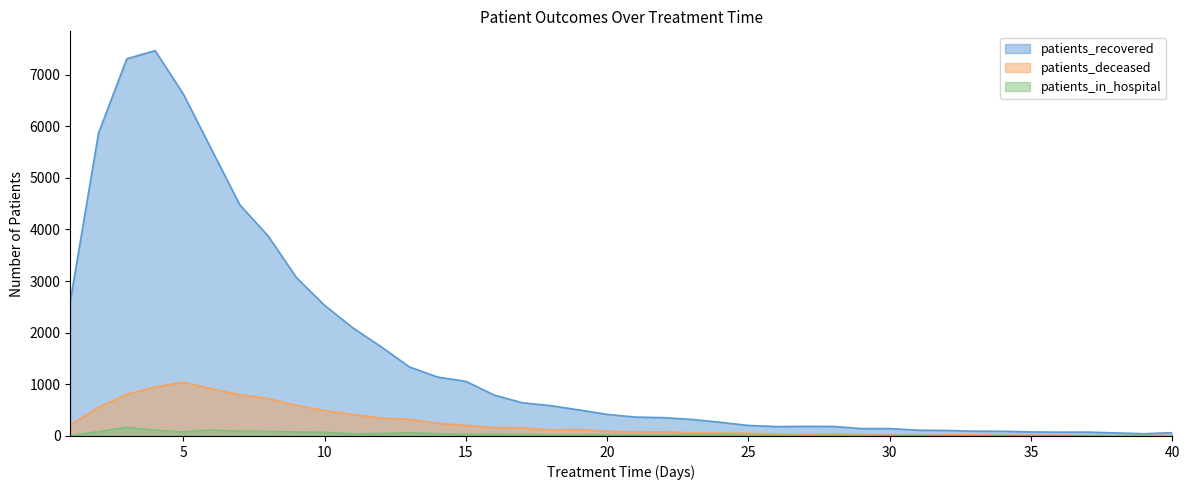

Which label corresponds to the smallest value in the chart?

40